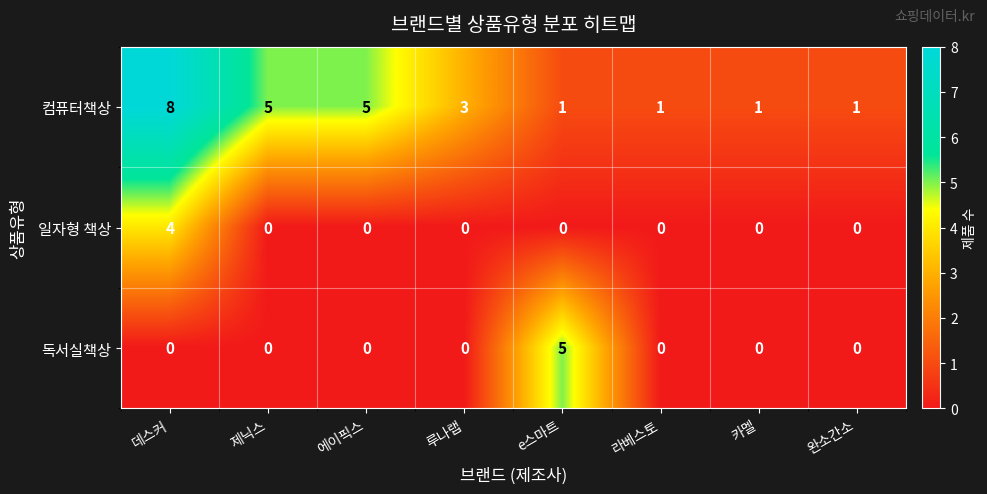

Which series has the largest total across all categories?

컴퓨터책상